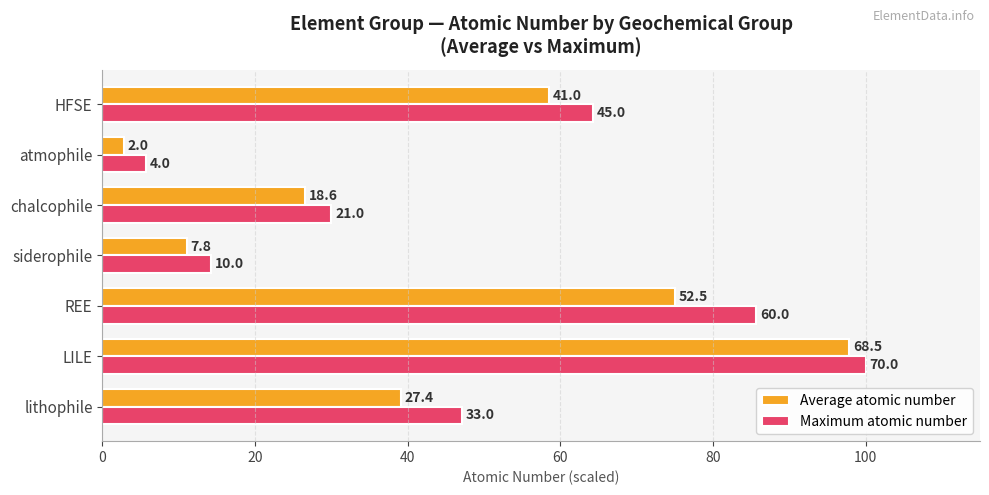

What are all the series names shown in the legend?

Average atomic number, Maximum atomic number